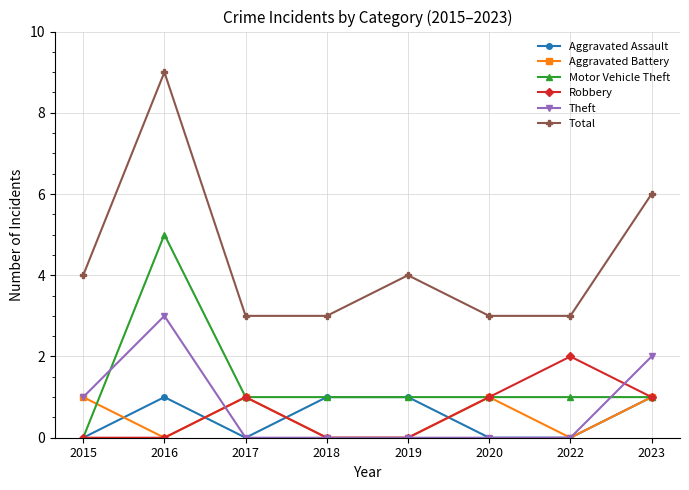

Read the Aggravated Battery value at 2020.

1